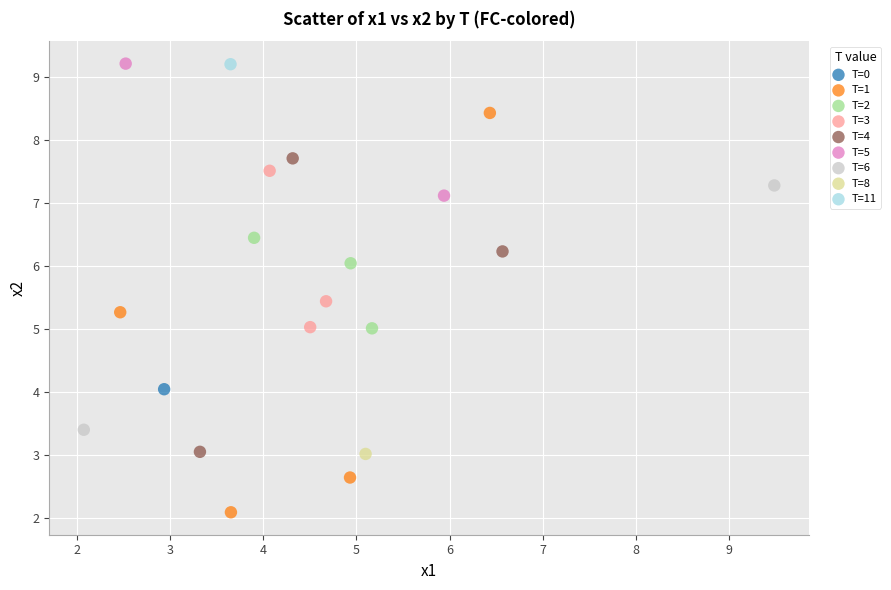

What are all the series names shown in the legend?

T=0, T=1, T=2, T=3, T=4, T=5, T=6, T=8, T=11